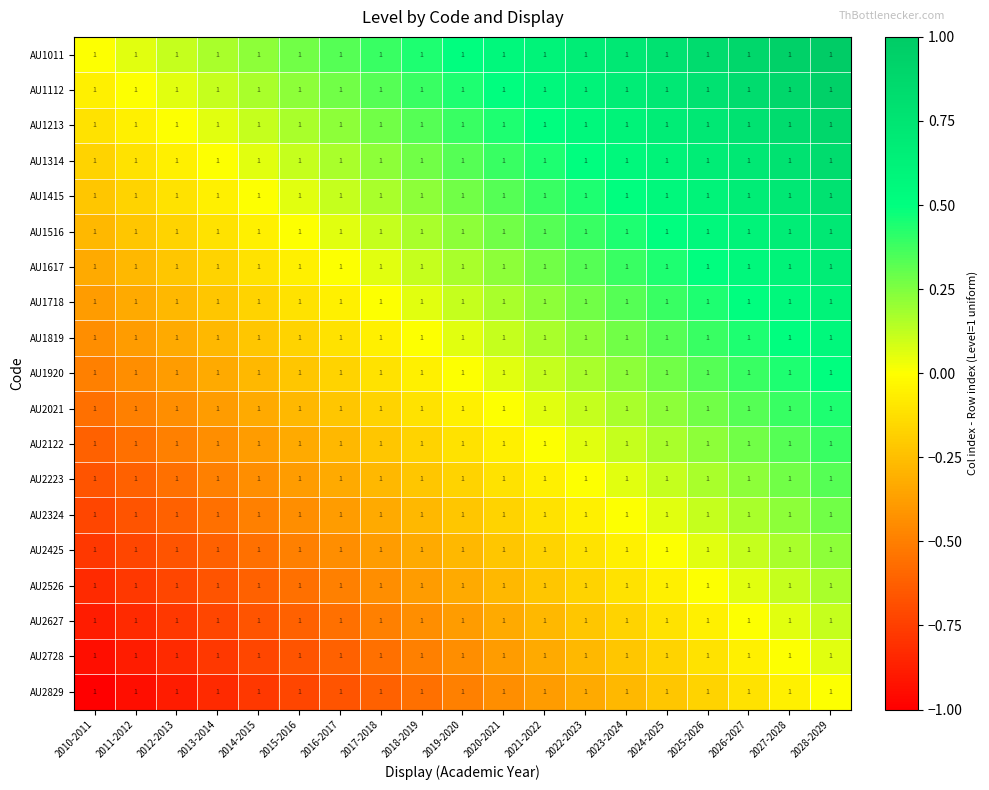

Which category has the lowest value across all series?

2010-2011